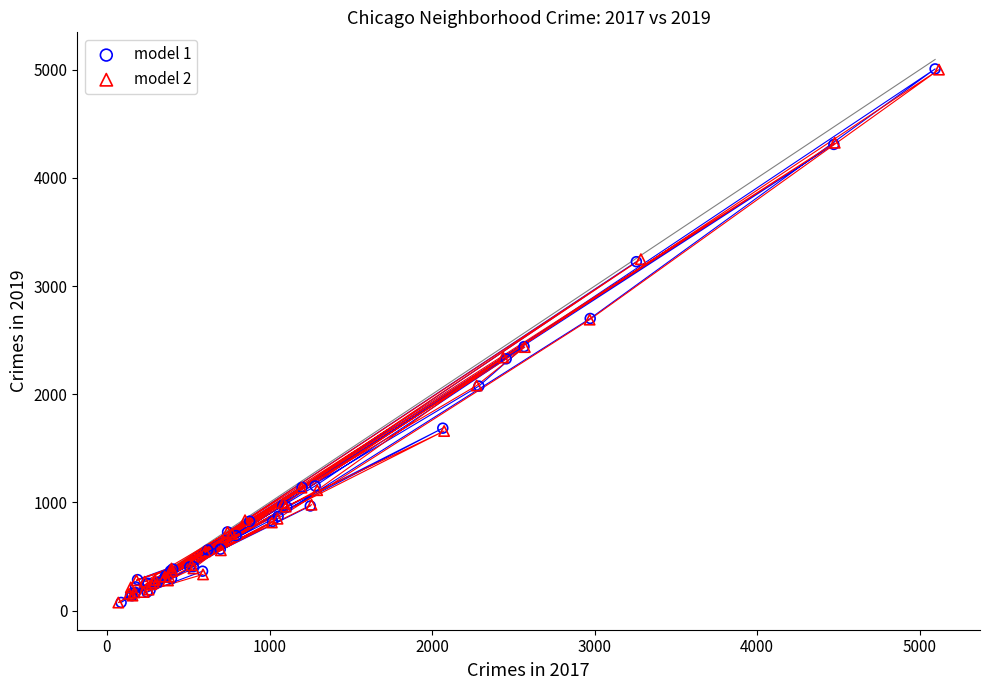

Which series has the largest Y range (max minus min)?

model 1